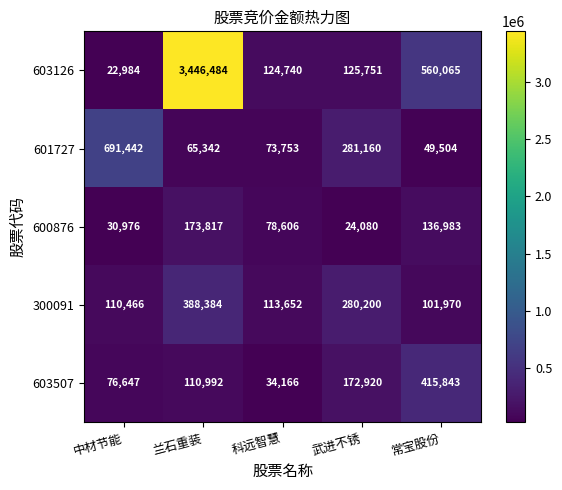

At how many categories does at least one series exceed 2036936?

1